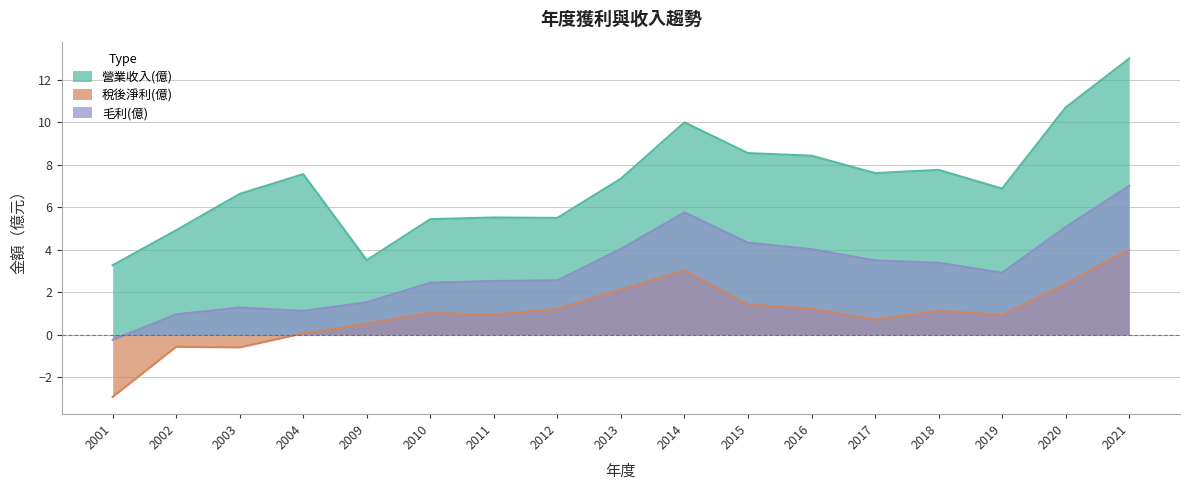

Between 2010 and 2014, which series saw the biggest shift?

營業收入(億)